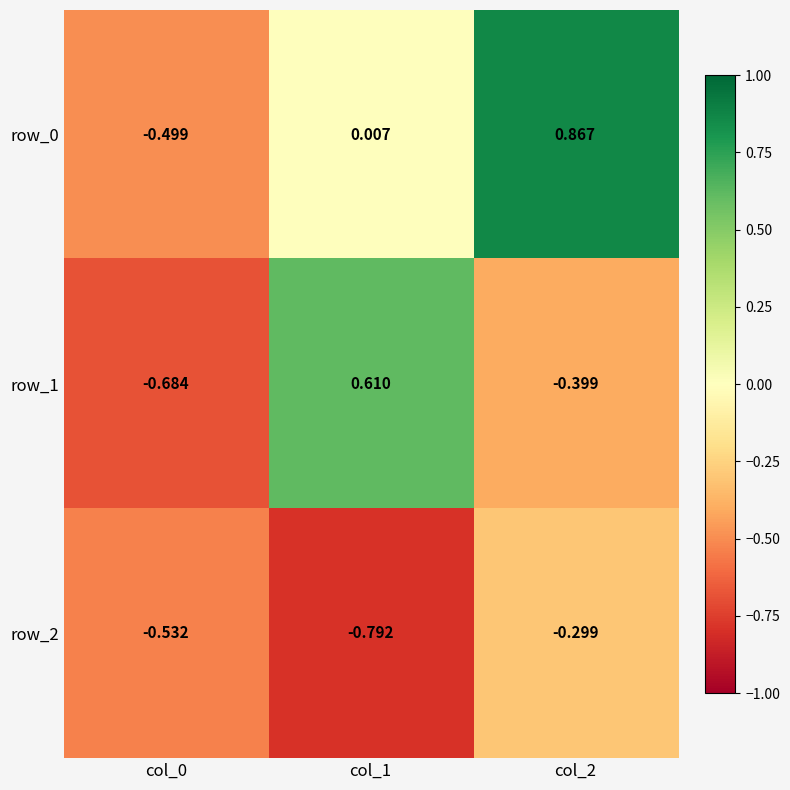

Is the value of row_2 at col_0 greater than the value of row_0 at col_2?

No